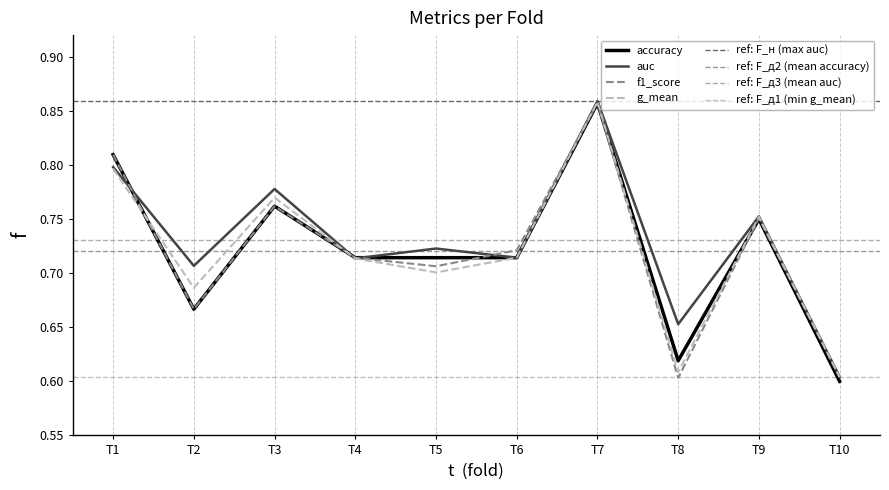

How many interior local valleys does the f1_score series have?

3